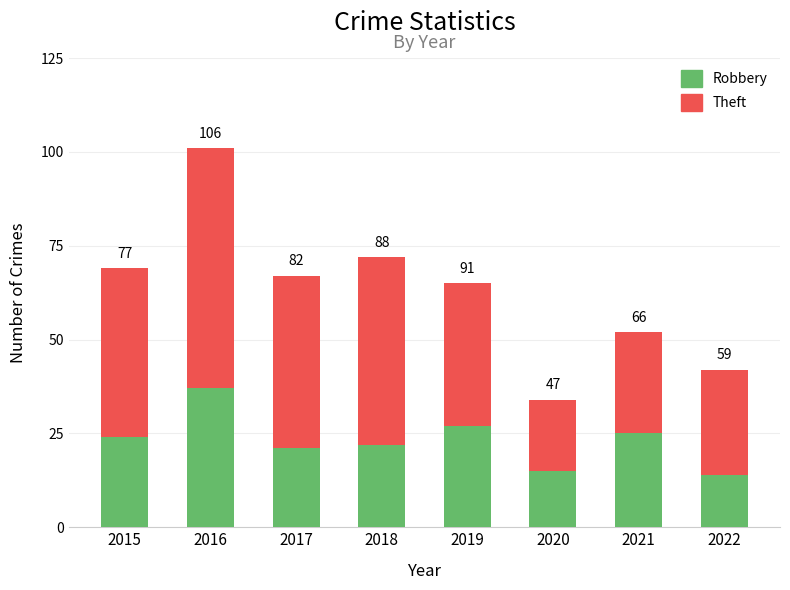

What are all the series names shown in the legend?

Robbery, Theft